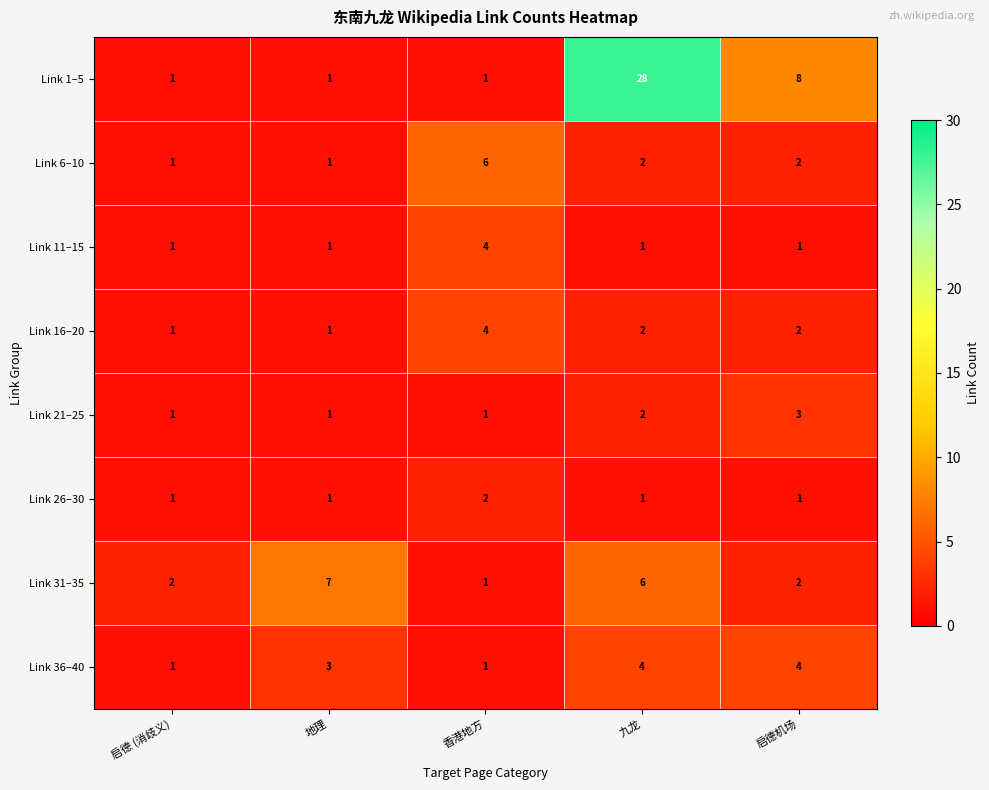

What is the difference between the second highest and second lowest values in the Link 31–35 series?

4